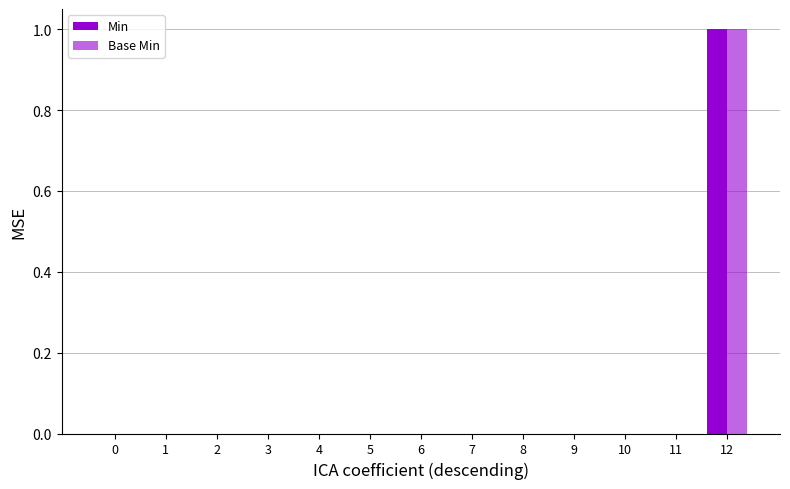

How many groups of bars are there?

13